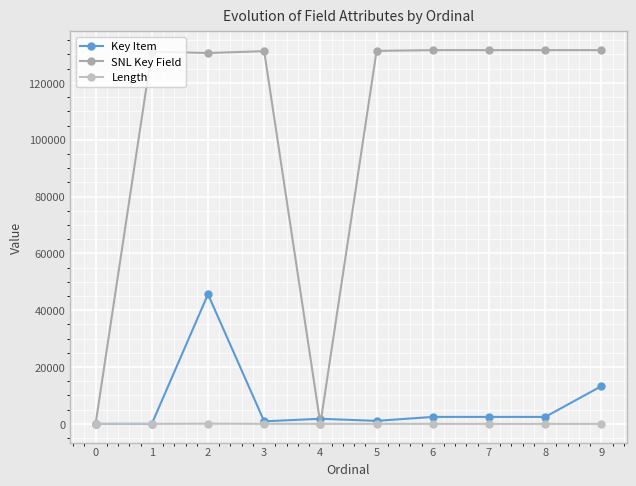

At which label does Length reach its minimum?

7